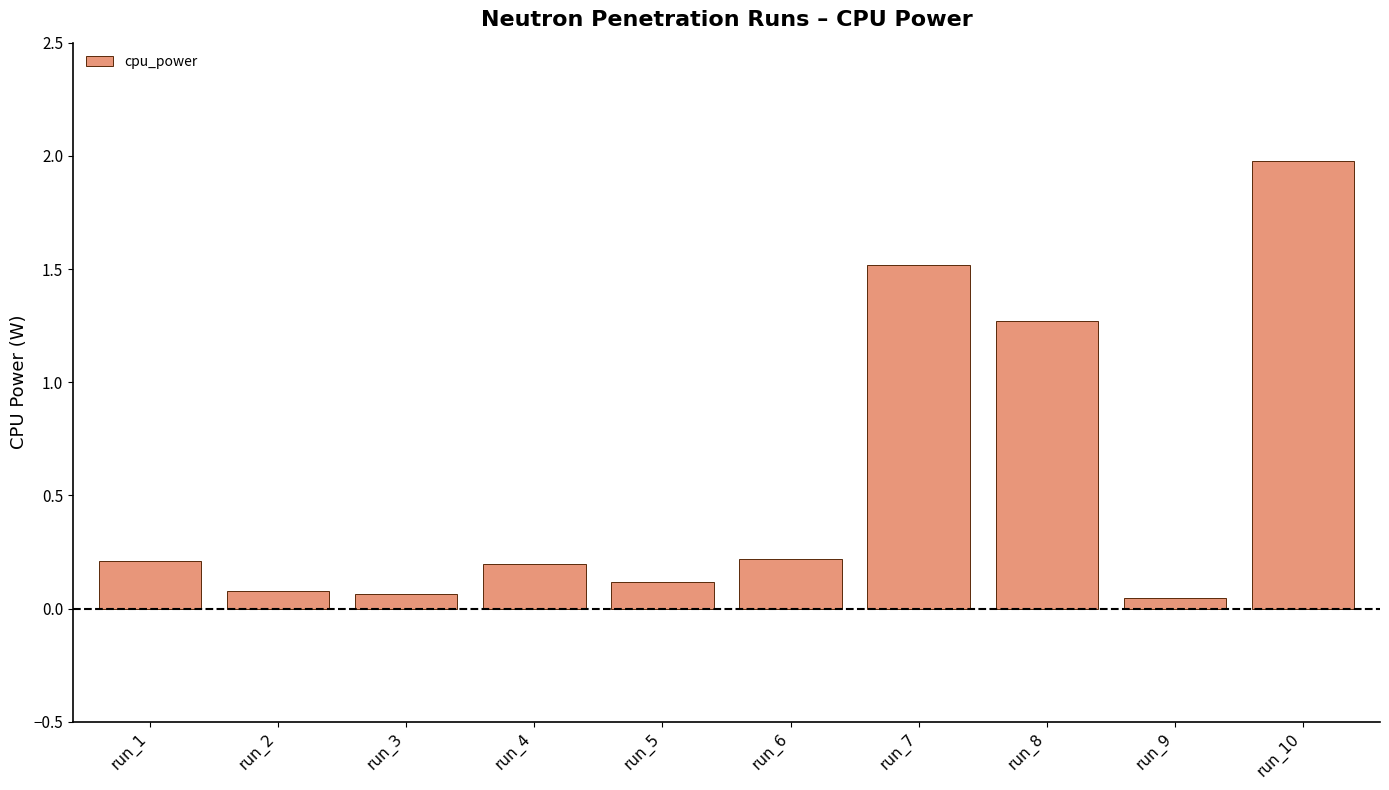

Does the chart contain stacked bars?

No